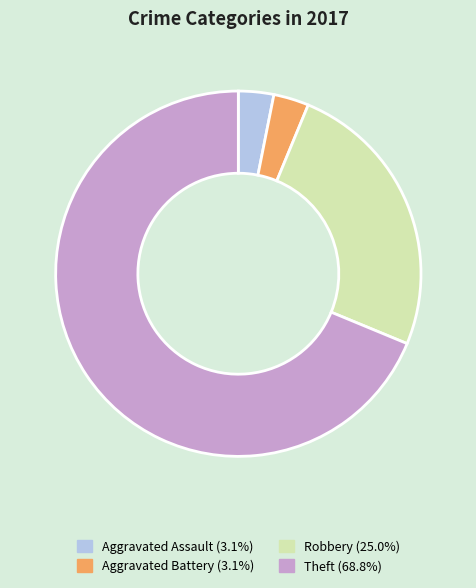

Do Aggravated Assault and Aggravated Battery together represent more than half of the pie?

No